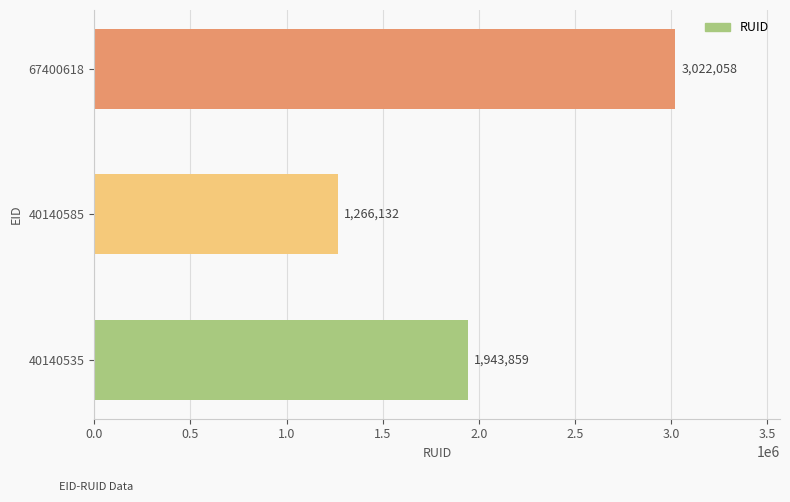

How many bars are there in total?

3